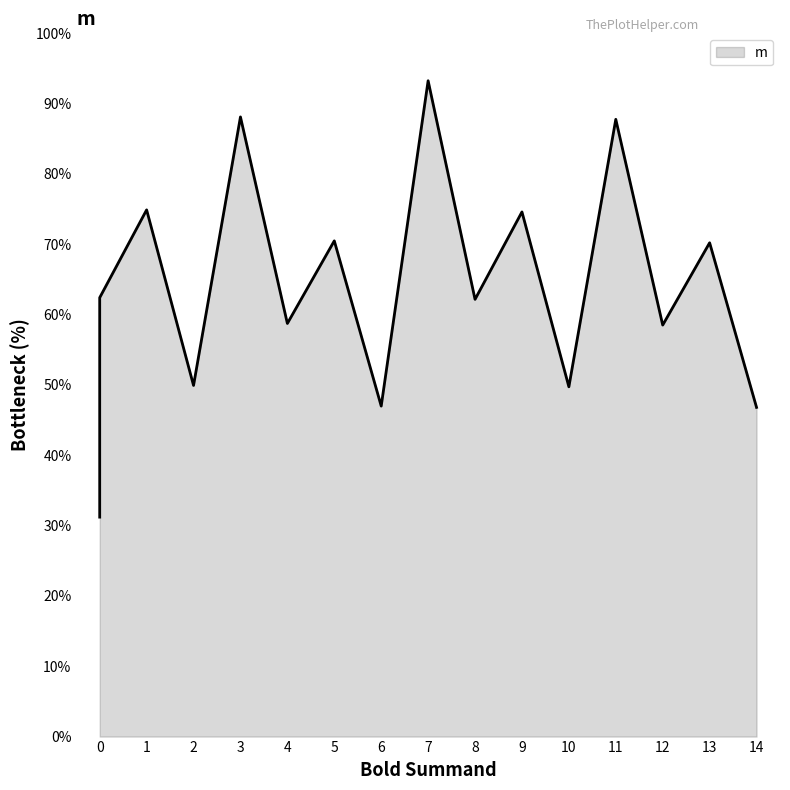

What is the smallest value displayed?

31.2